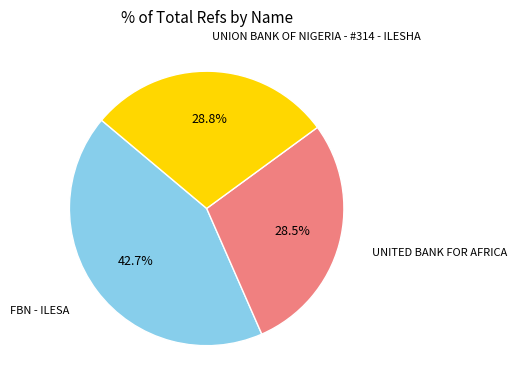

Which slice is the largest?

FBN - ILESA